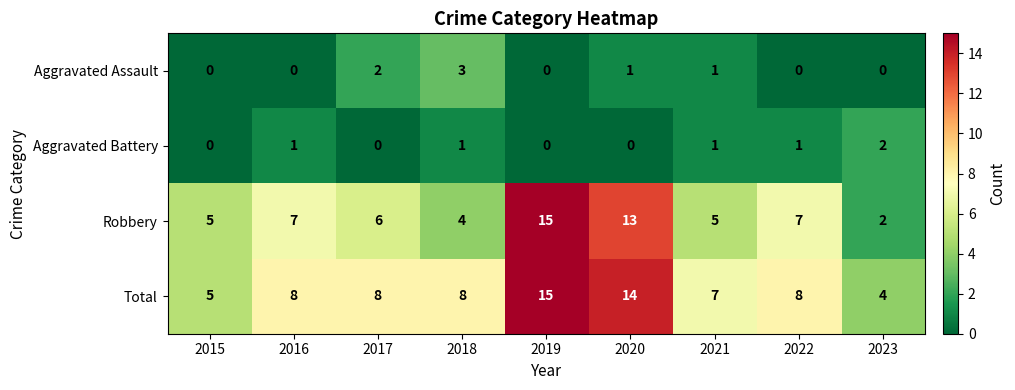

Between 2015 and 2020, which series saw the biggest shift?

Total